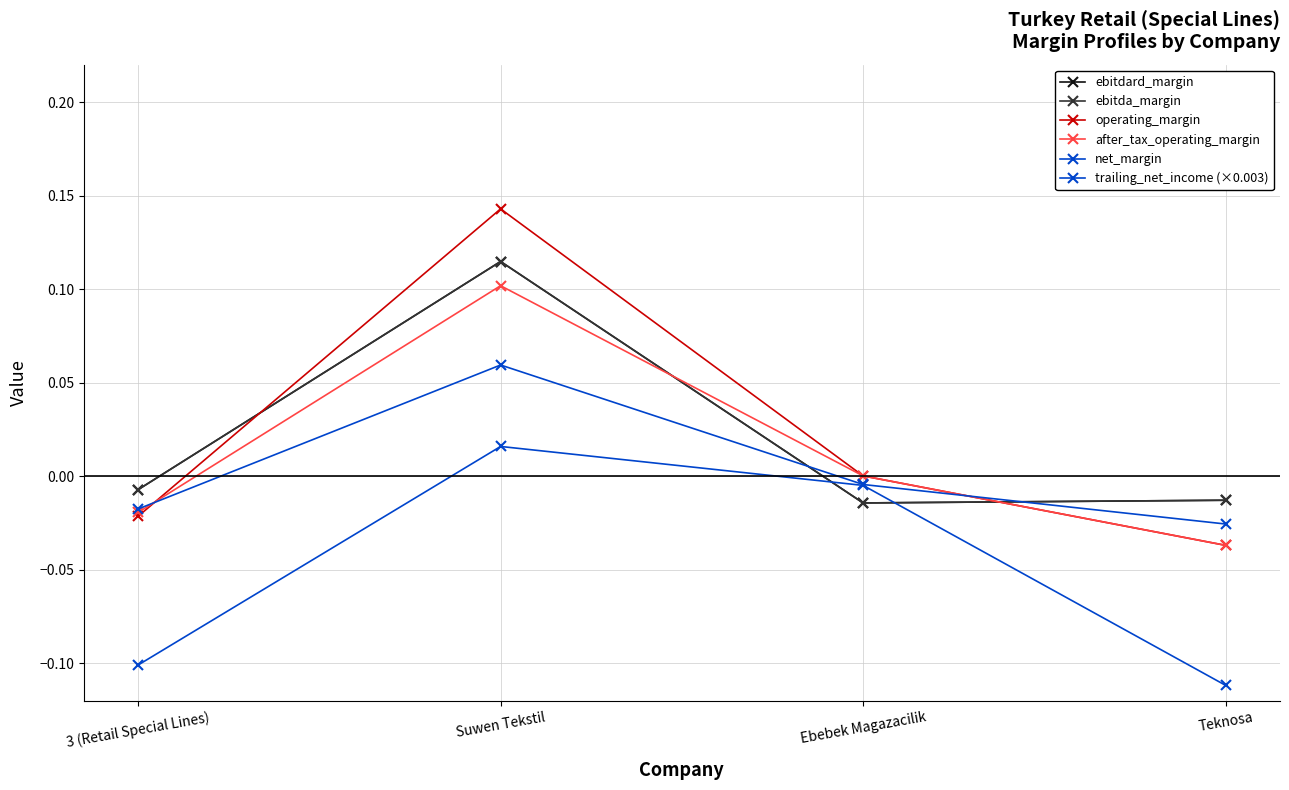

What is the difference between the maximum and second lowest values in the operating_margin series?

0.2